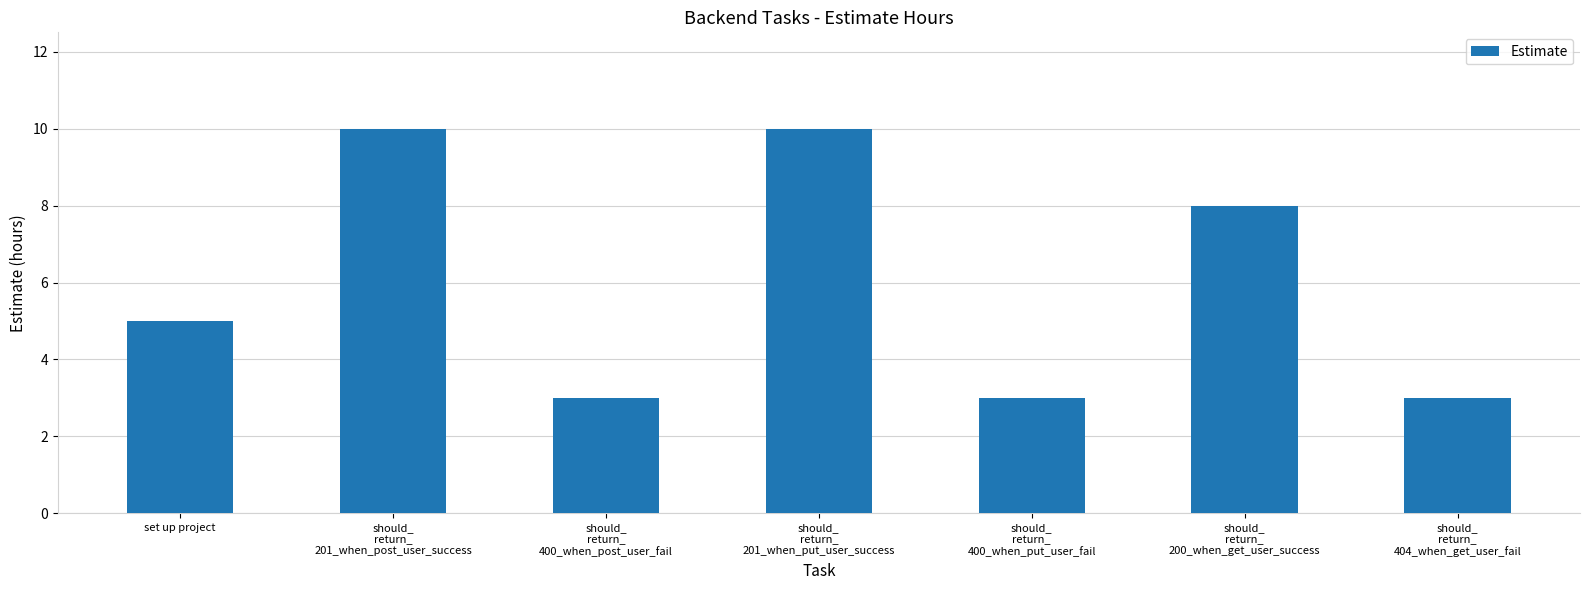

What position from the left is should_
return_
200_when_get_user_success?

6